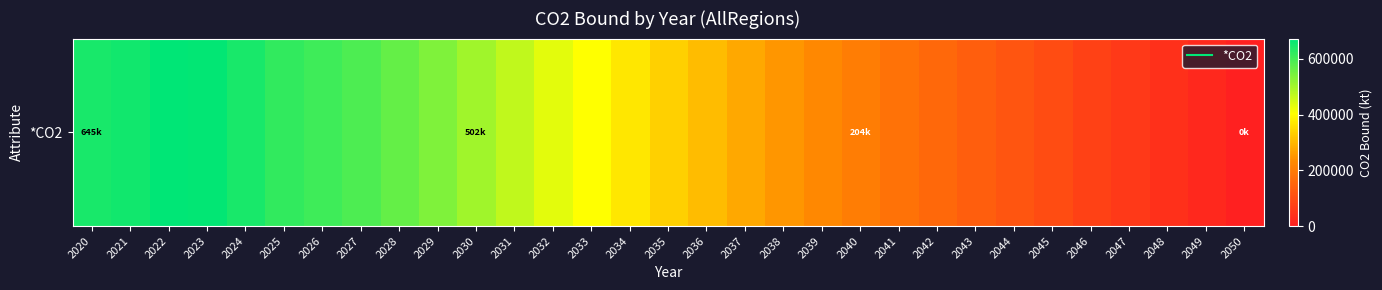

How many categories are shown in the chart?

31